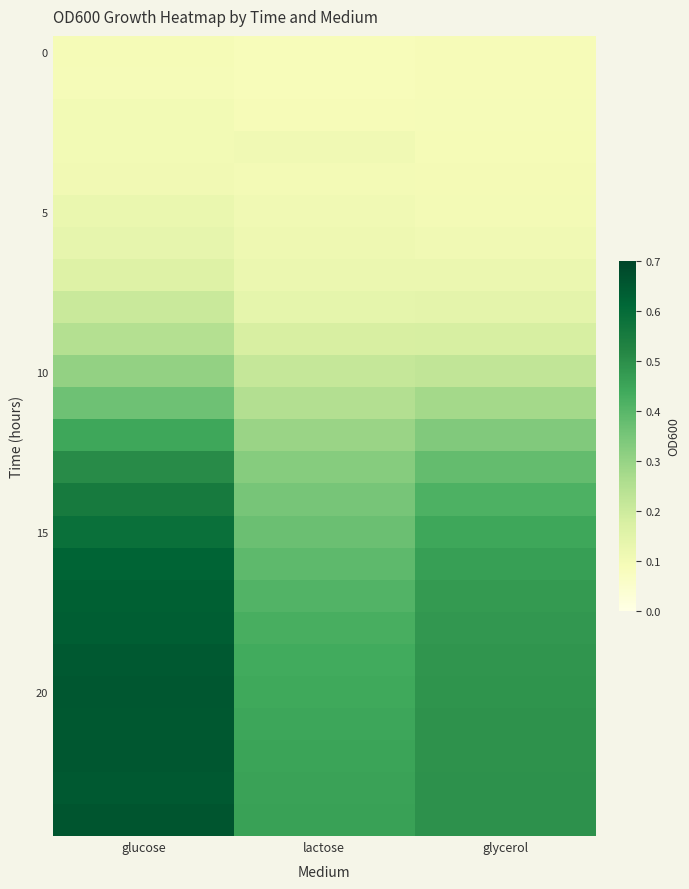

What is the total value across all series at glucose?

9.9